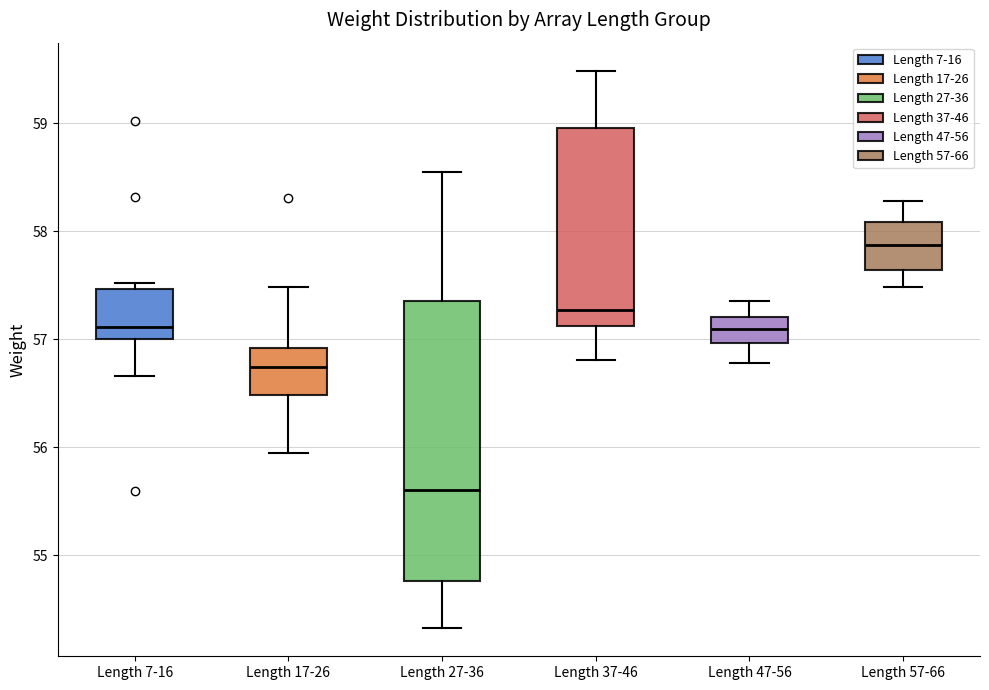

Which box's median line is the highest?

Length 57-66